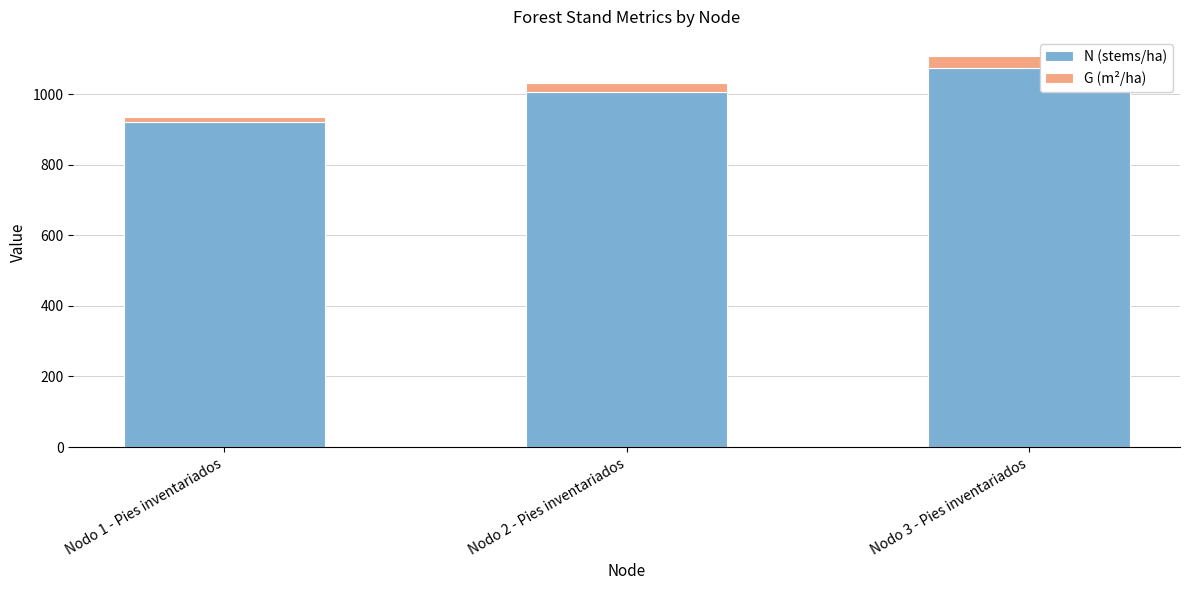

List the labels in order of N (stems/ha) value, smallest first.

Nodo 1 - Pies inventariados, Nodo 2 - Pies inventariados, Nodo 3 - Pies inventariados